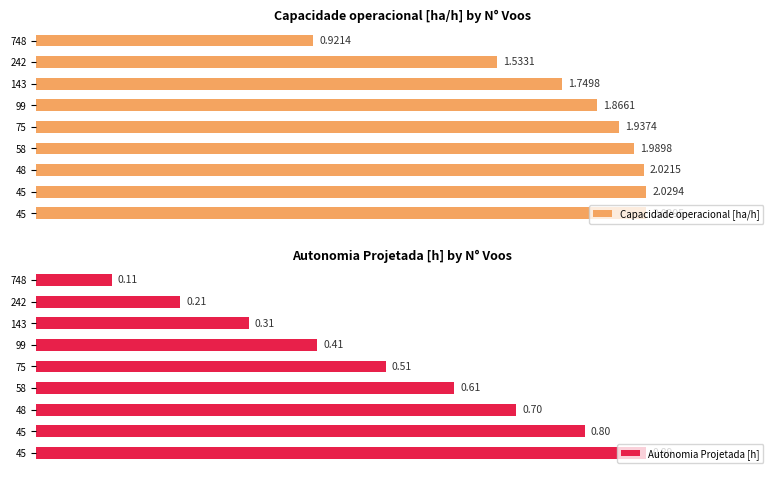

Is the value of Capacidade operacional [ha/h] at 48 greater than the value of Autonomia Projetada [h] at 99?

Yes